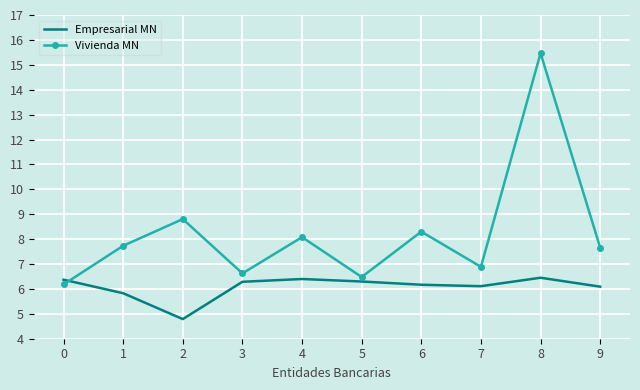

The Empresarial MN series shows 6.1 at 7. True or false?

True